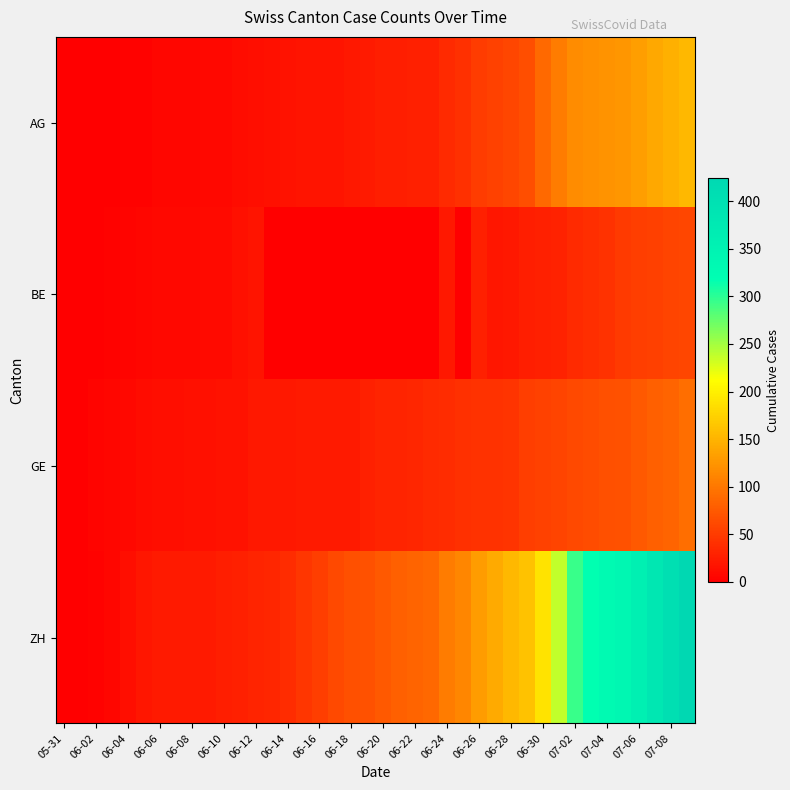

Which series has the largest range (max minus min)?

ZH